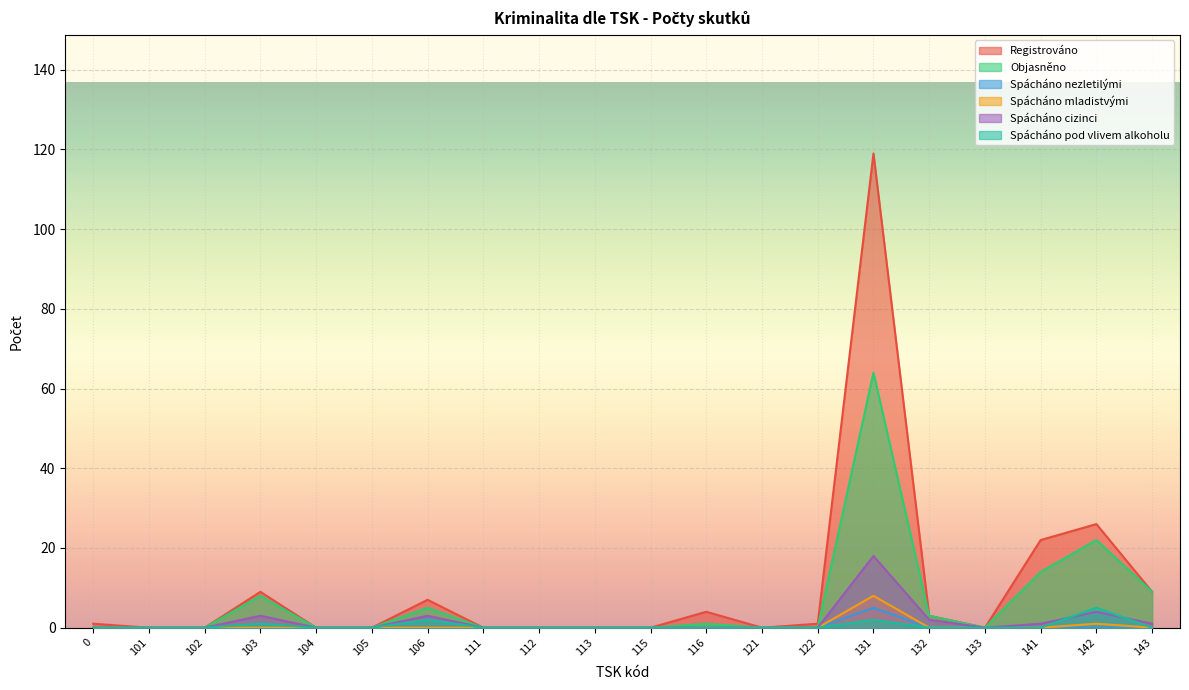

How many positive values does the Spácháno cizinci series have?

7